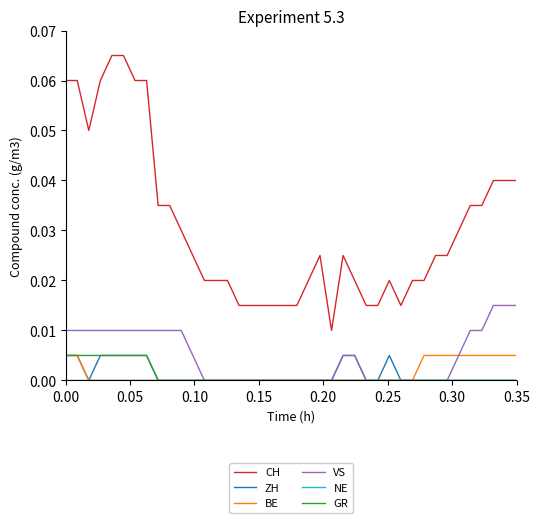

How many GR values are between 0 and 1?

40